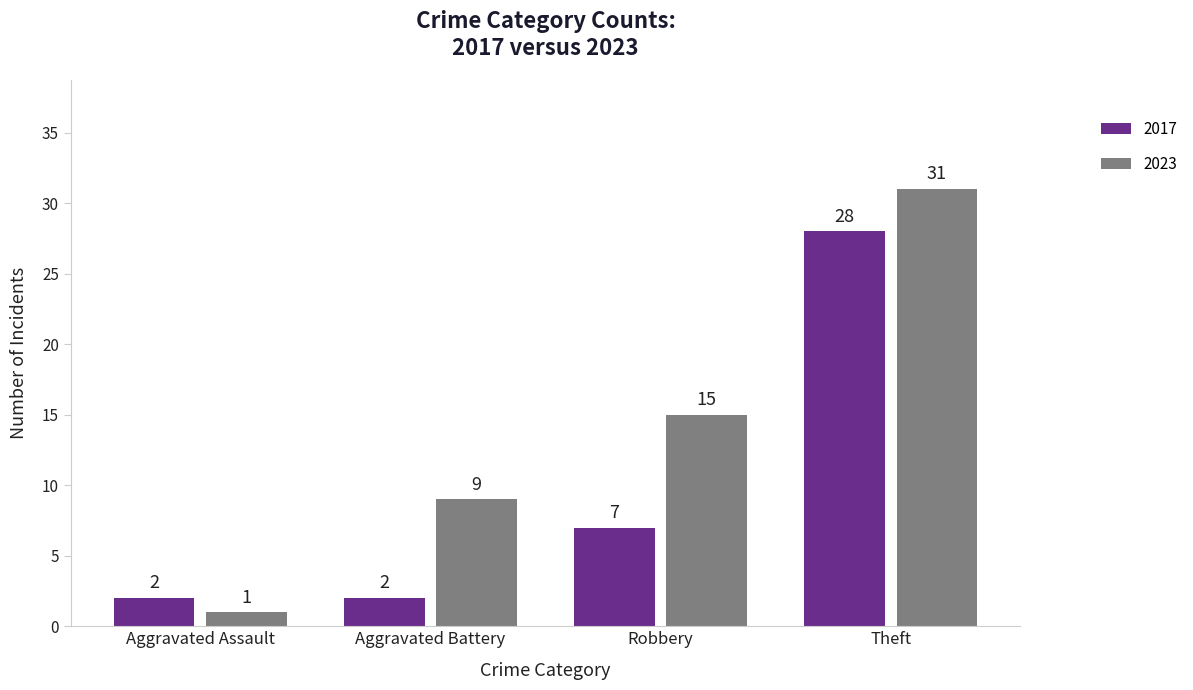

The 2023 series shows 9 at Aggravated Battery. True or false?

True